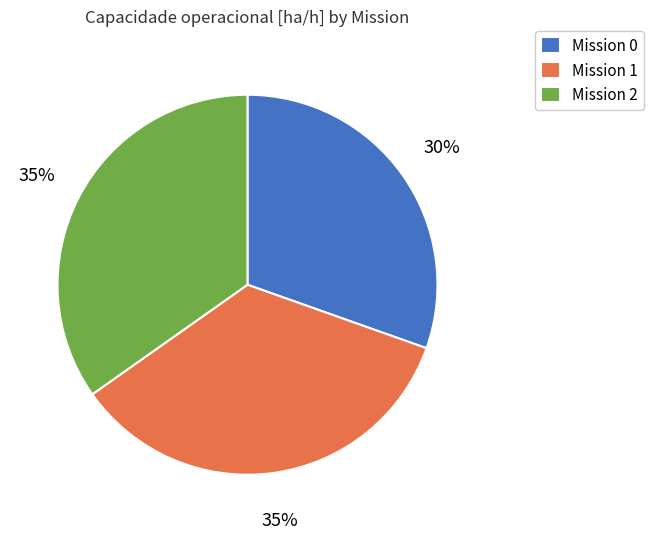

What is the ratio of the value at Mission 1 to the value at Mission 2?

1.0